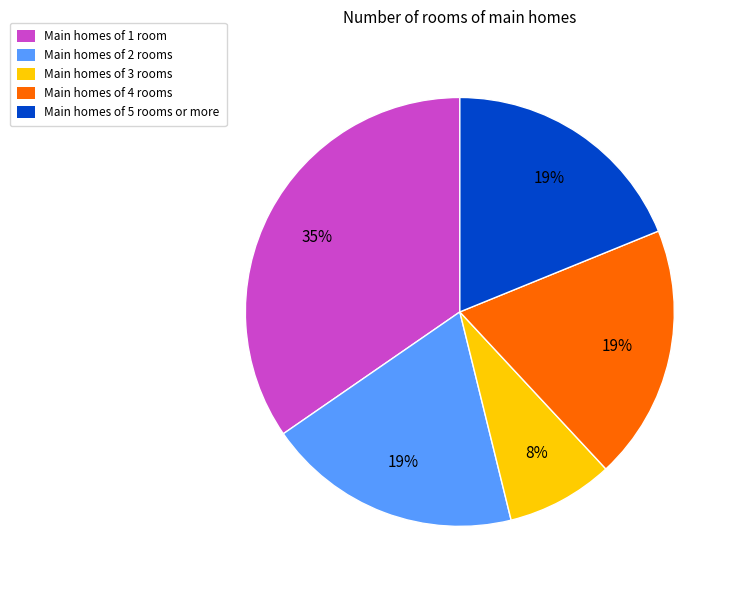

What is the smallest slice in the pie chart?

Main homes of 3 rooms